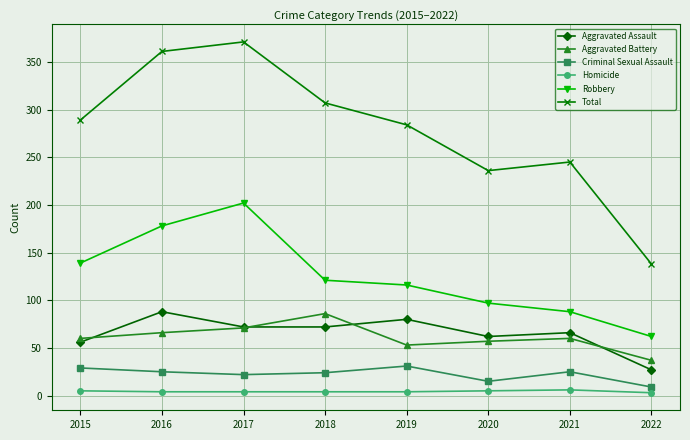

Count the number of categories in the chart.

8